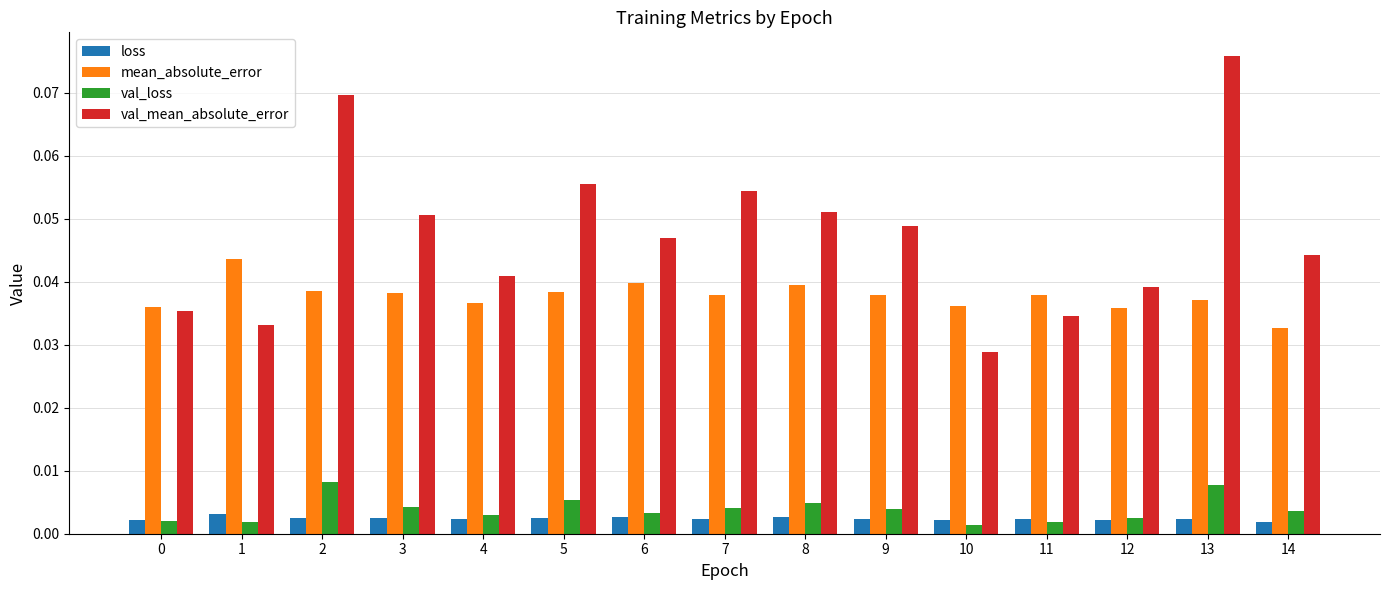

What are all the series names shown in the legend?

loss, mean_absolute_error, val_loss, val_mean_absolute_error